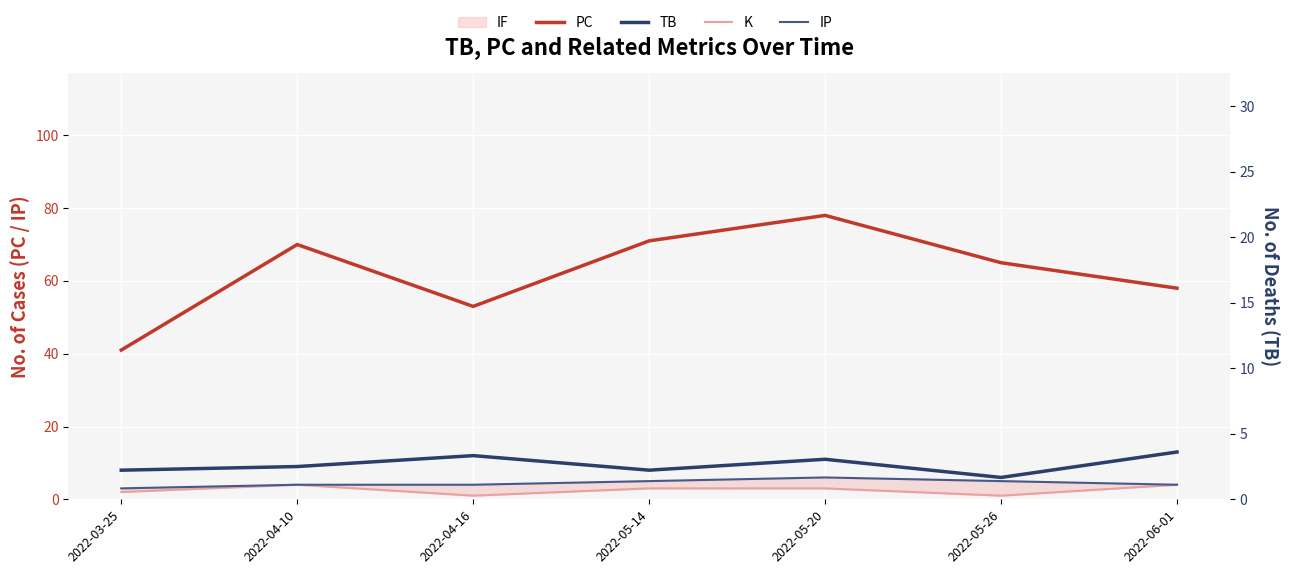

Where does the PC series first go above 65?

2022-04-10